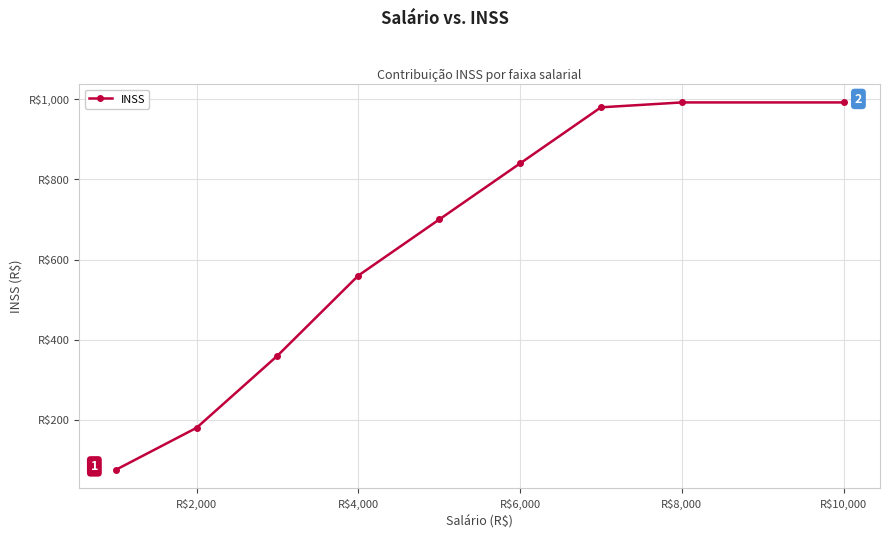

Is this an area chart (filled region under the line)?

No